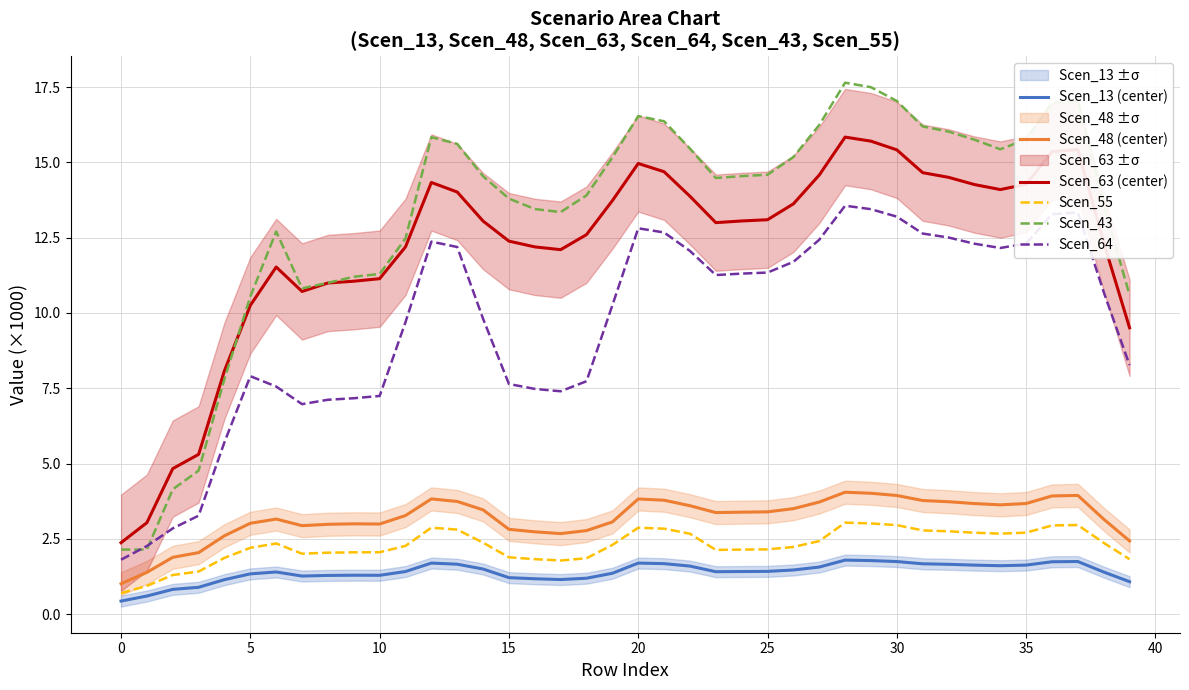

What is the lowest value of the Scen_64 series?

1.8